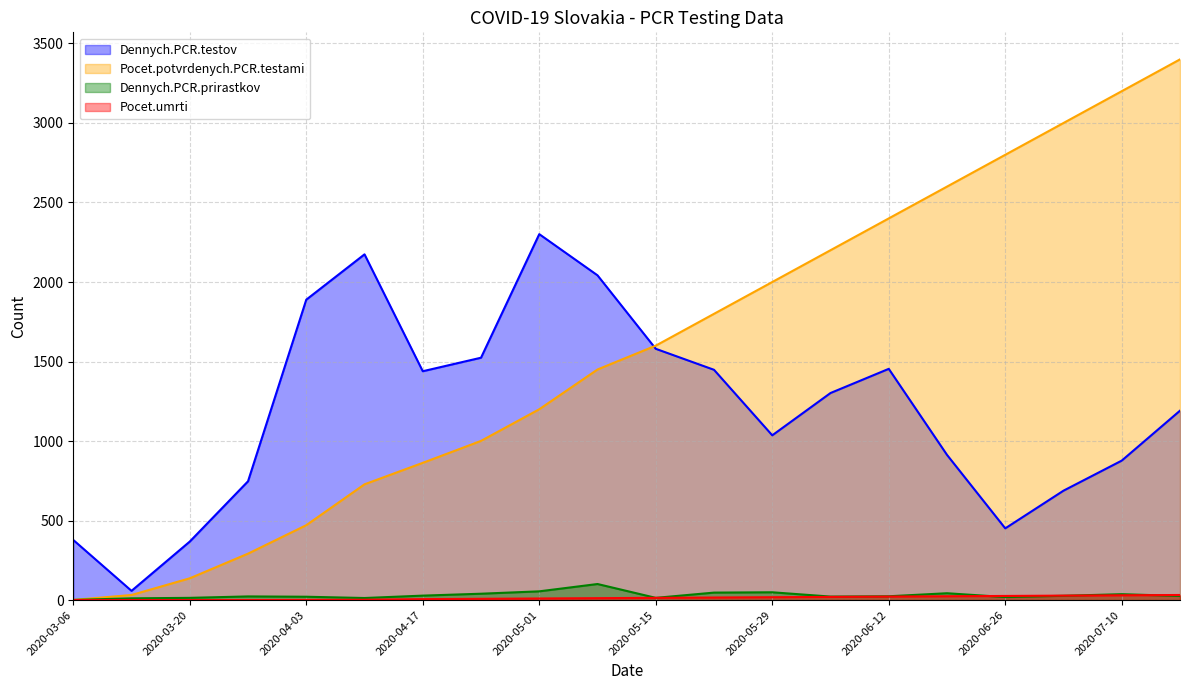

How many times do Dennych.PCR.prirastkov and Pocet.umrti cross each other?

3